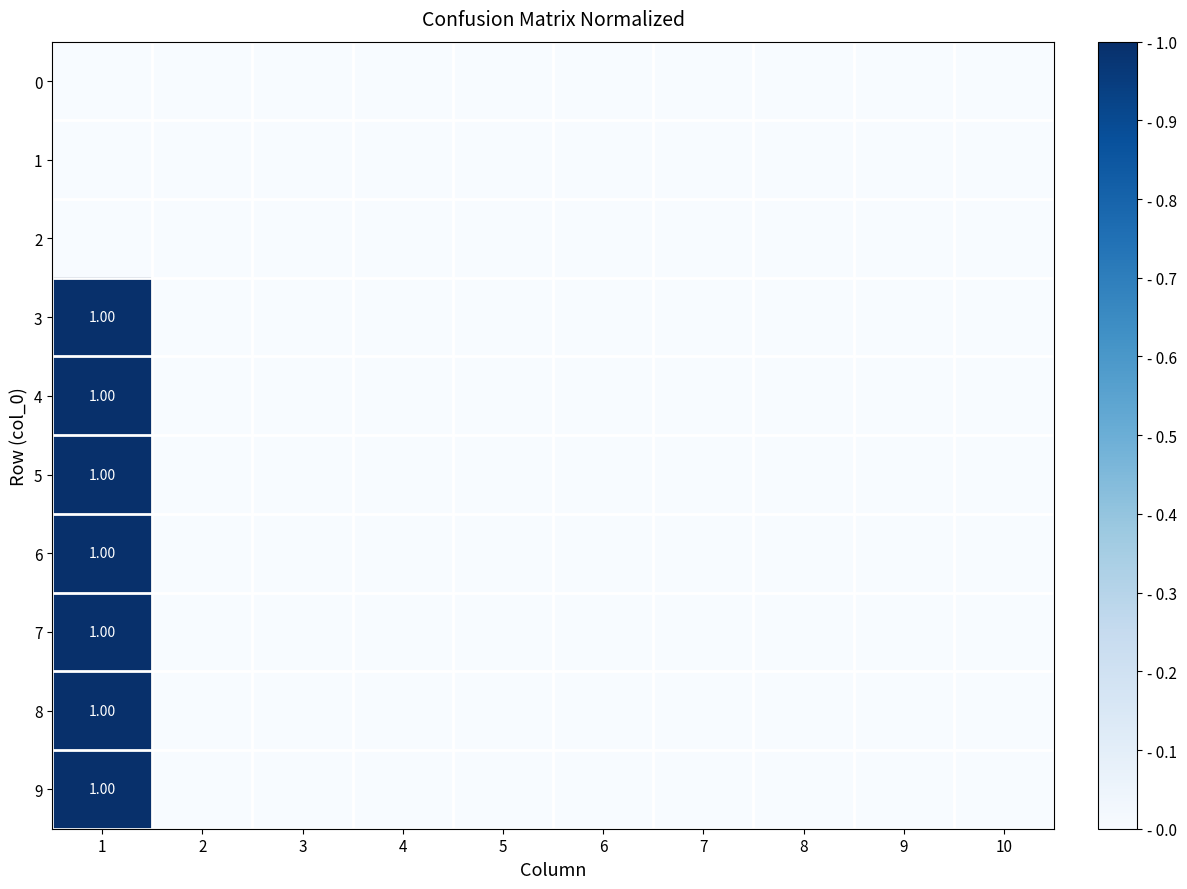

True or false: 1 has a value of 0 at 8.

True